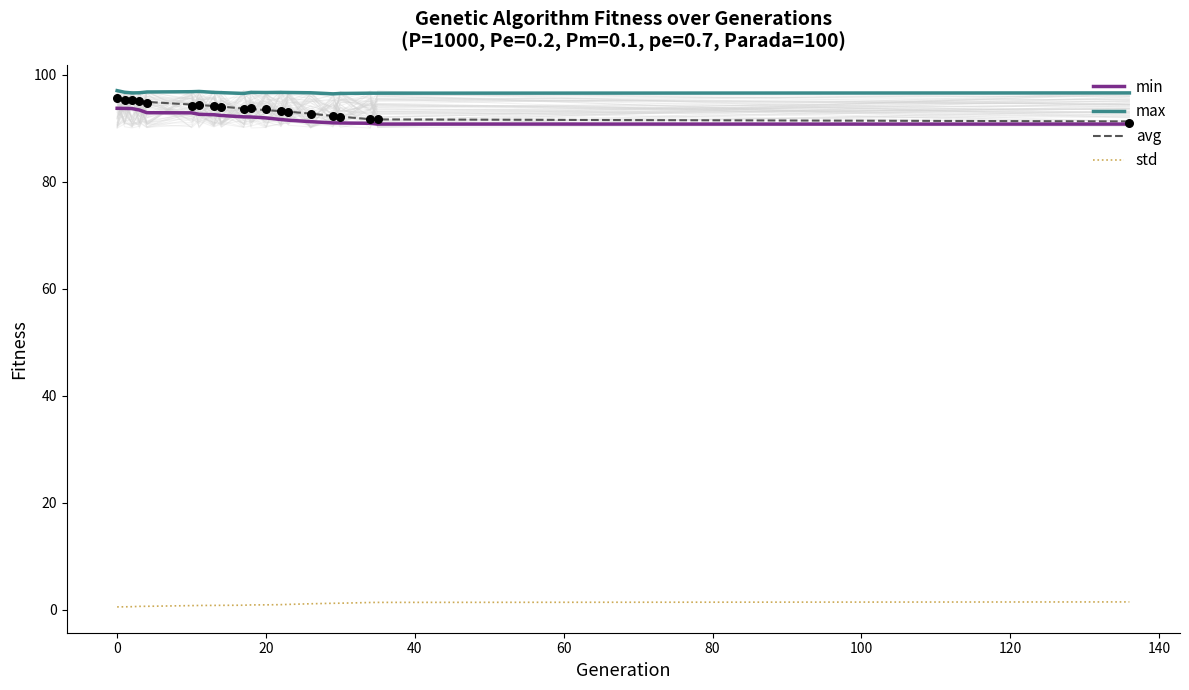

What are all the series names shown in the legend?

min, max, avg, std